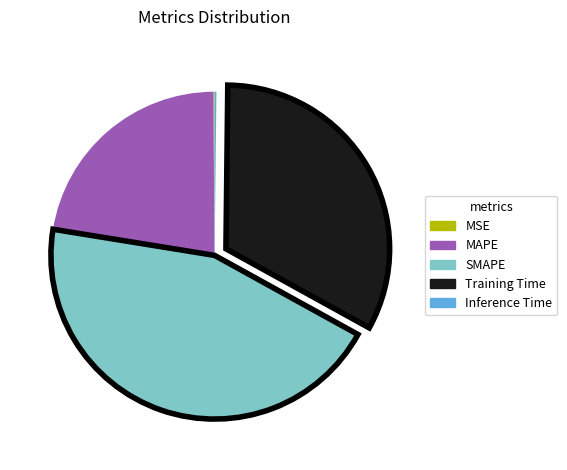

Between MAPE and SMAPE, which is larger?

SMAPE